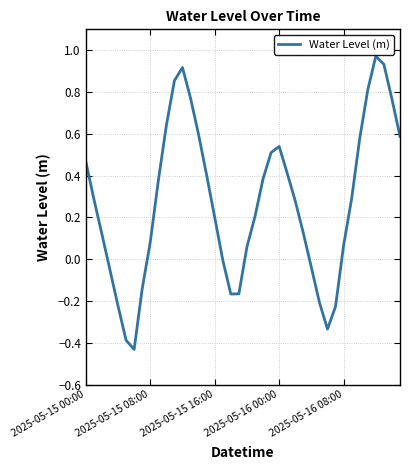

What is the difference between the maximum and minimum values?

1.4